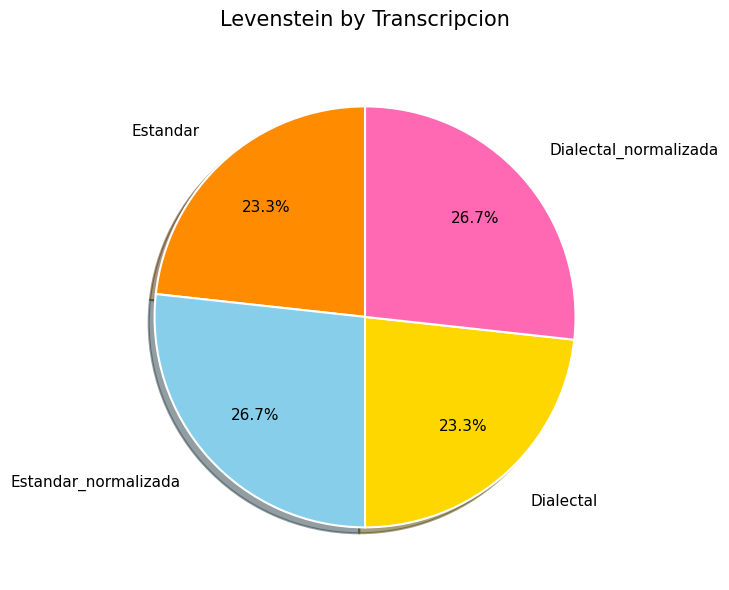

To the nearest percent, what portion does Estandar represent?

23%